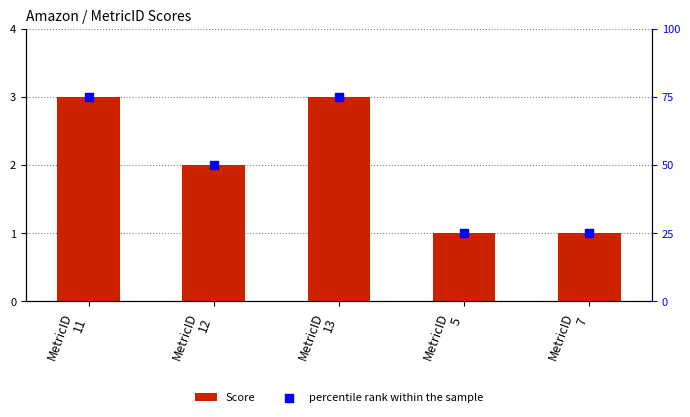

Which series has the largest total across all categories?

percentile rank within the sample